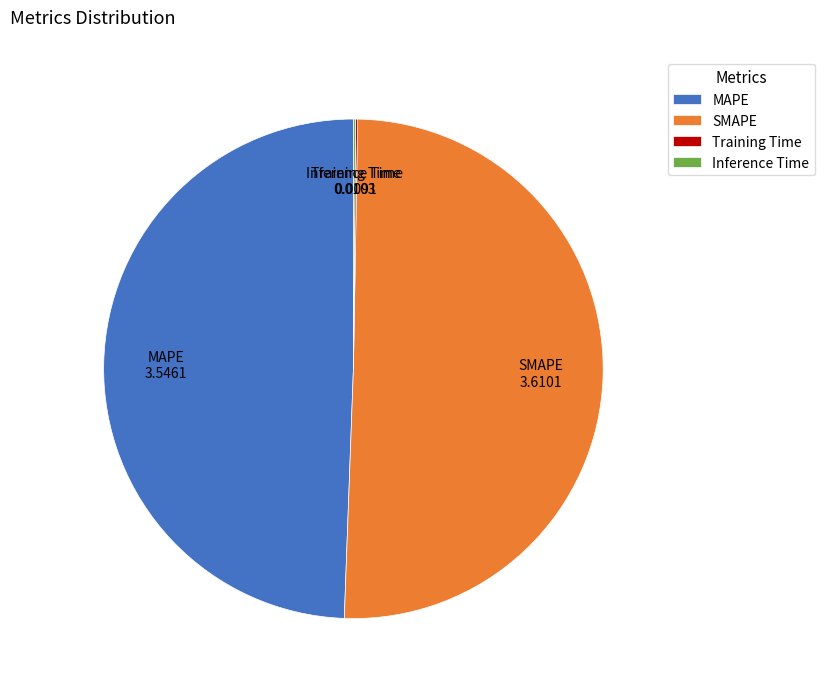

Between SMAPE and MAPE, which is larger?

SMAPE